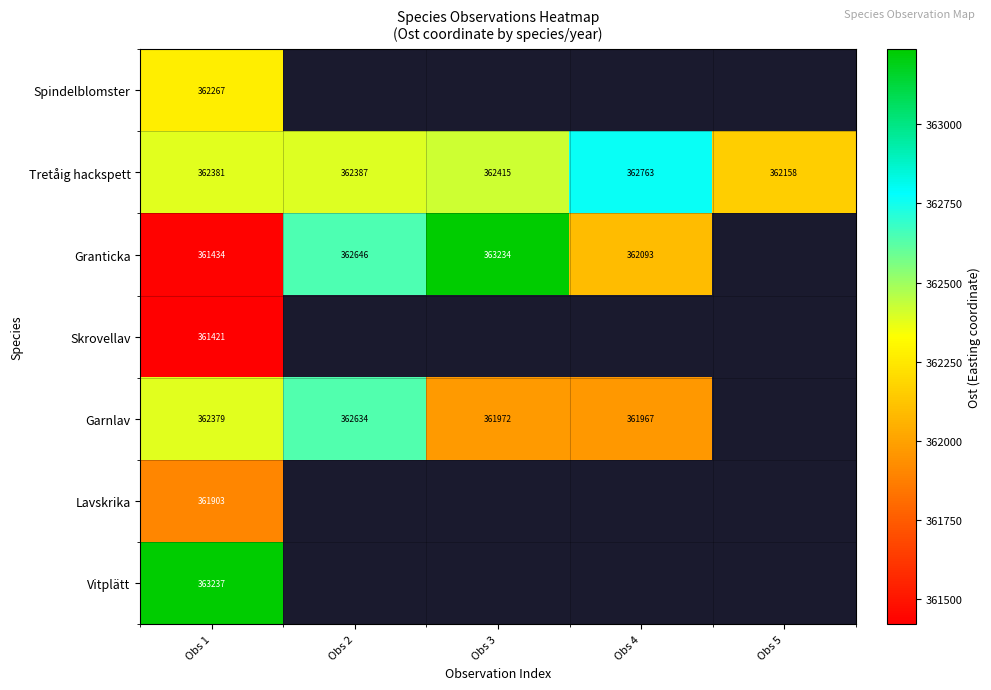

What is the maximum value shown in the chart?

363237.0